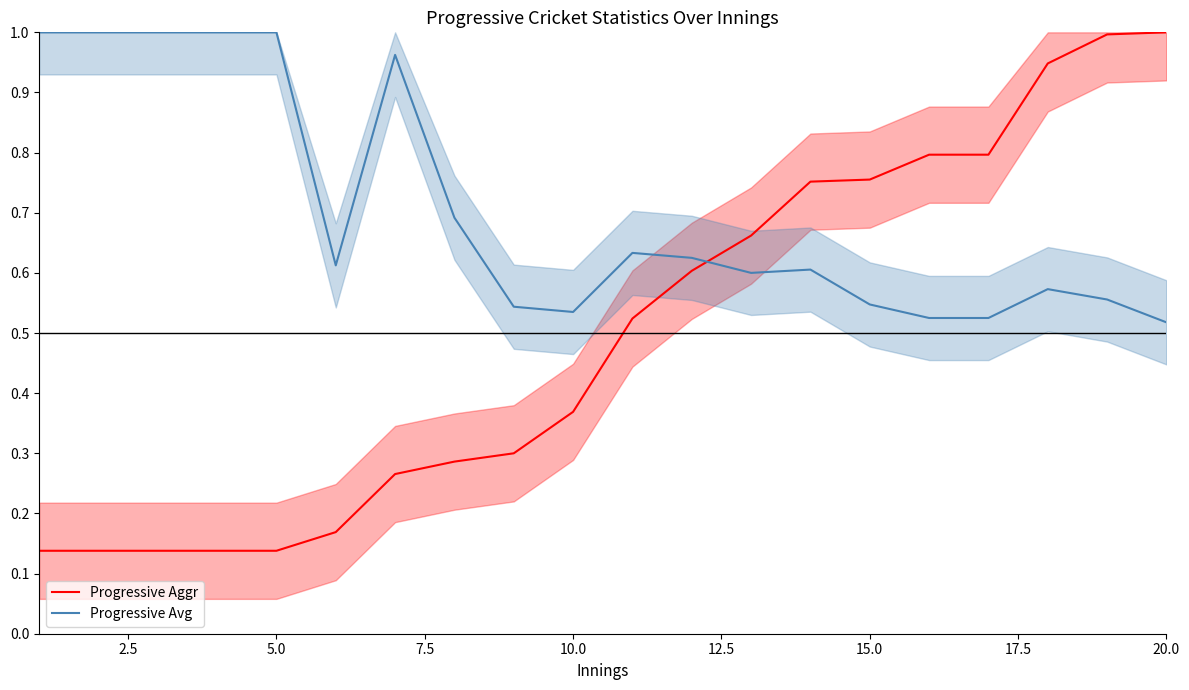

How many distinct data groups are displayed?

2